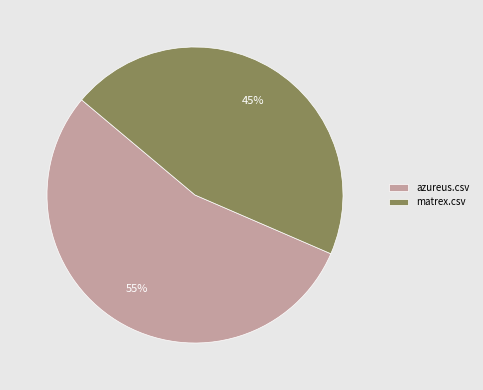

What percentage is the matrex.csv slice, to the nearest percent?

45%